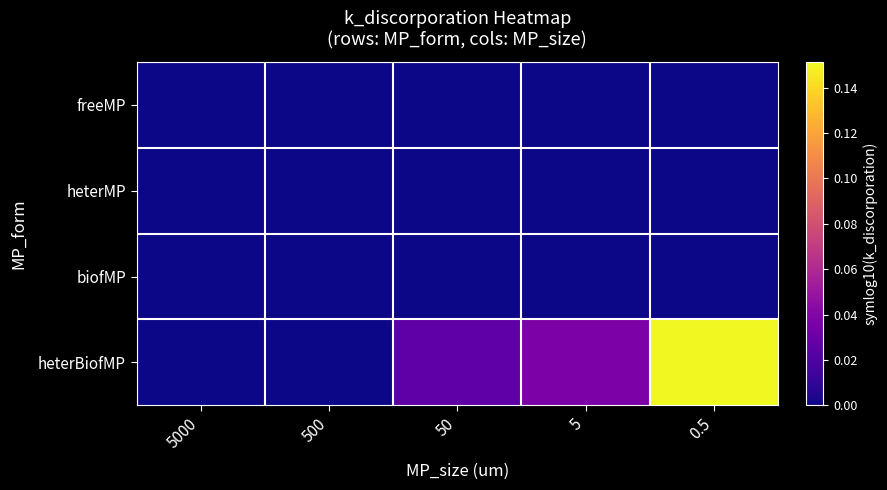

Which series has the largest range (max minus min)?

heterBiofMP